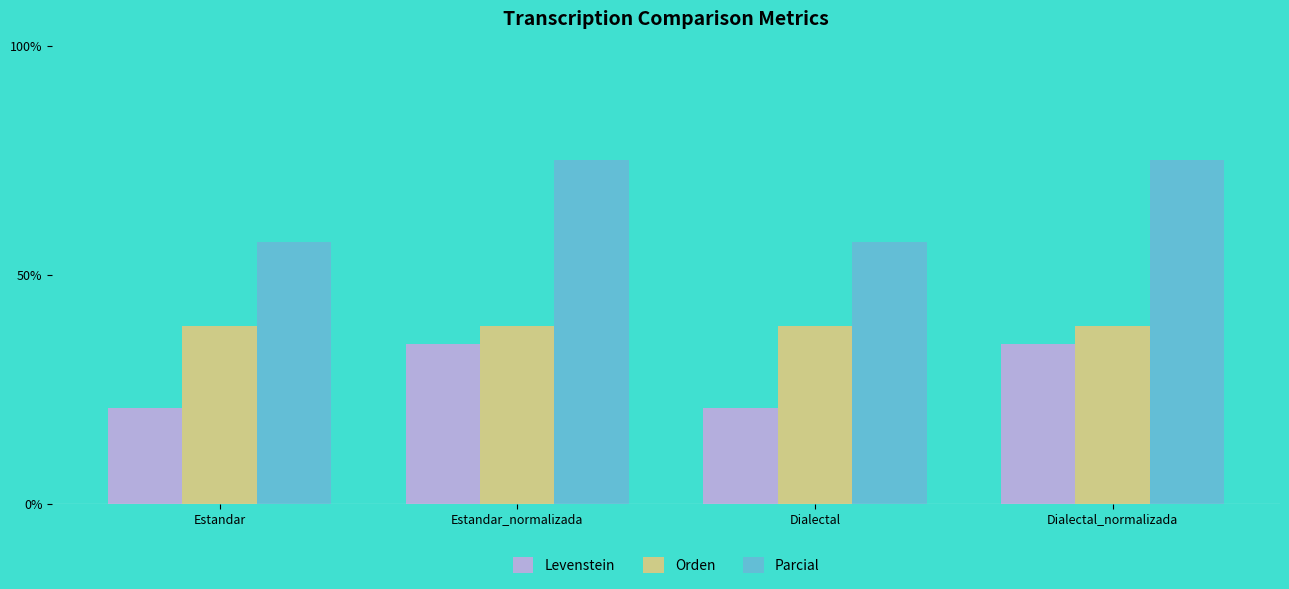

Reading right to left, list all the values displayed in this chart.

Levenstein: 34.8	20.8	34.8	20.8
Orden: 38.7	38.7	38.7	38.7
Parcial: 75.0	57.1	75.0	57.1